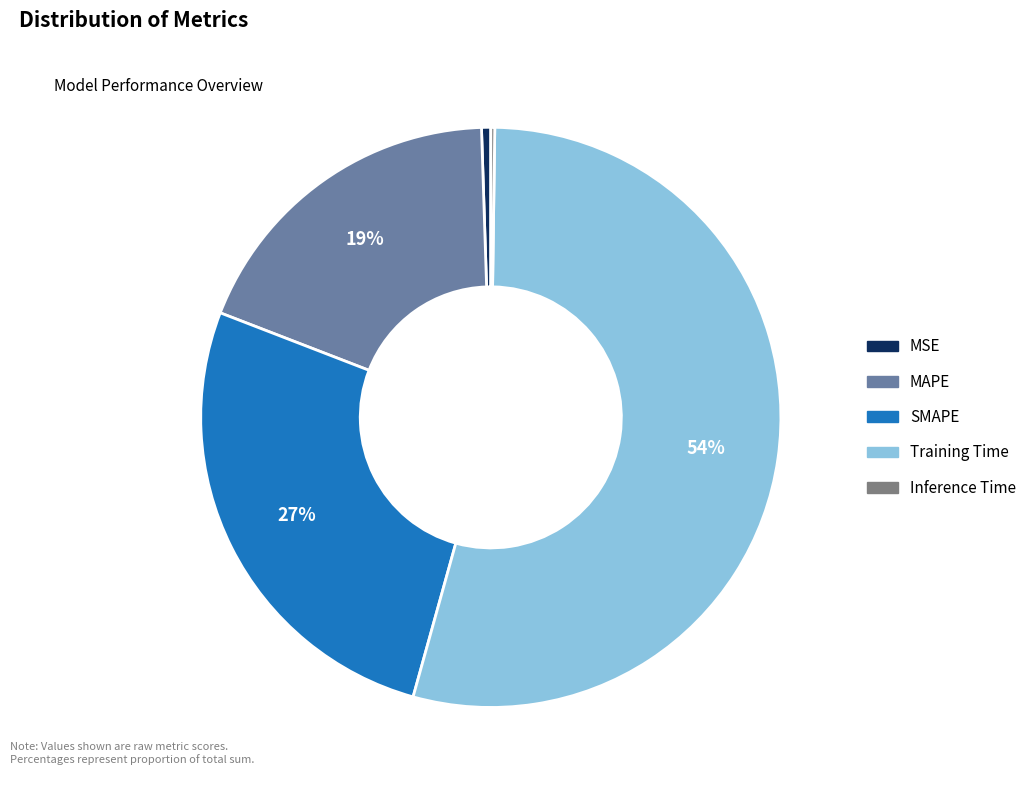

What is the largest slice in the pie chart?

Training Time